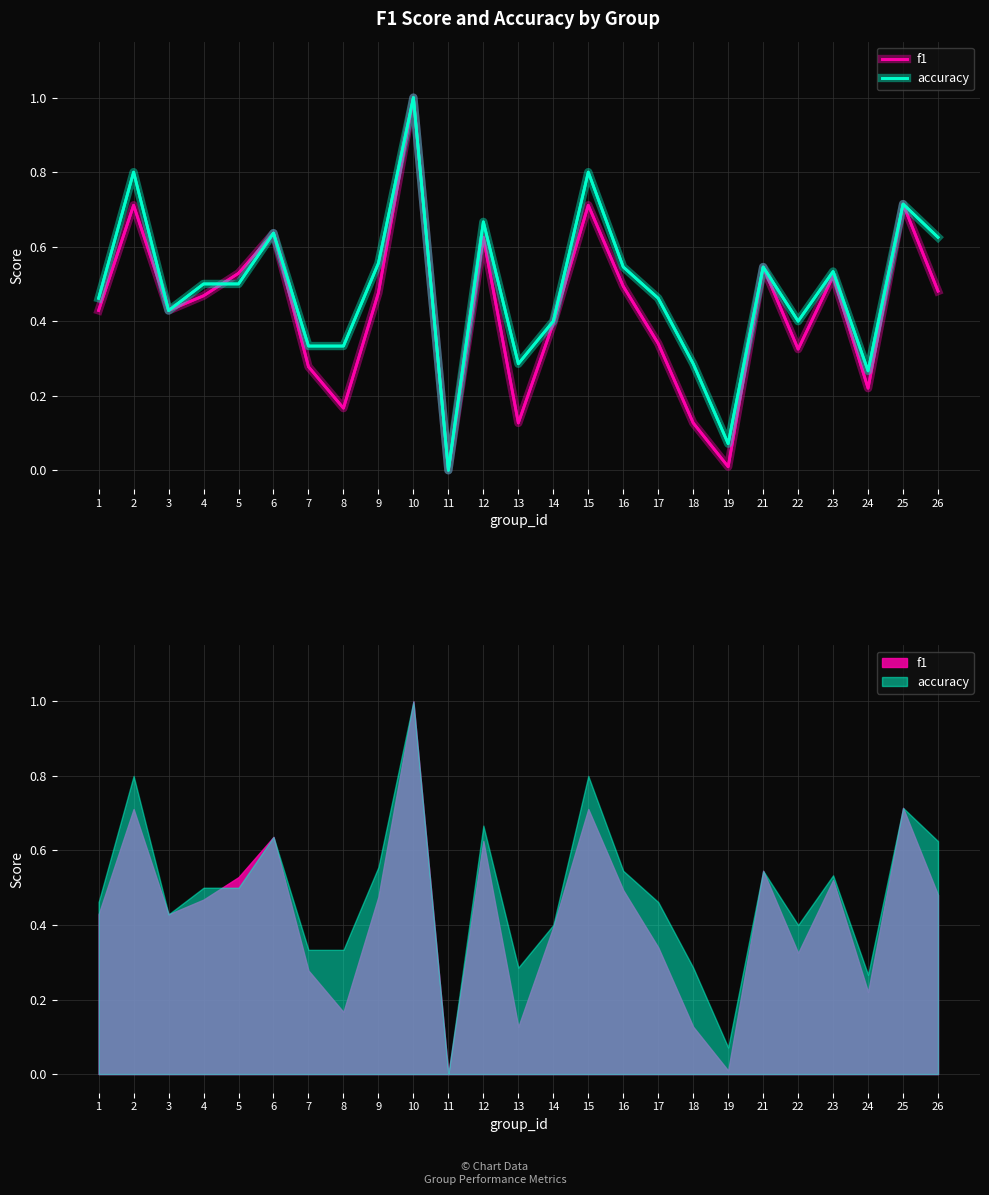

Between 6 and 25, which series saw the biggest shift?

f1